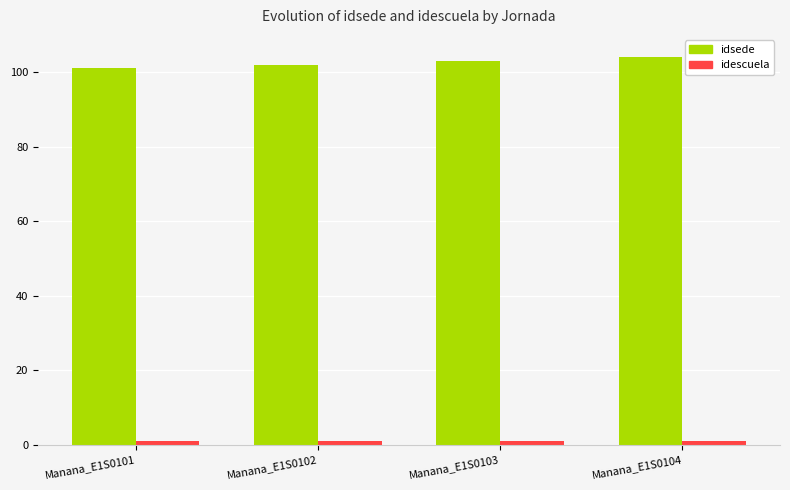

How many bars are there in each group?

2